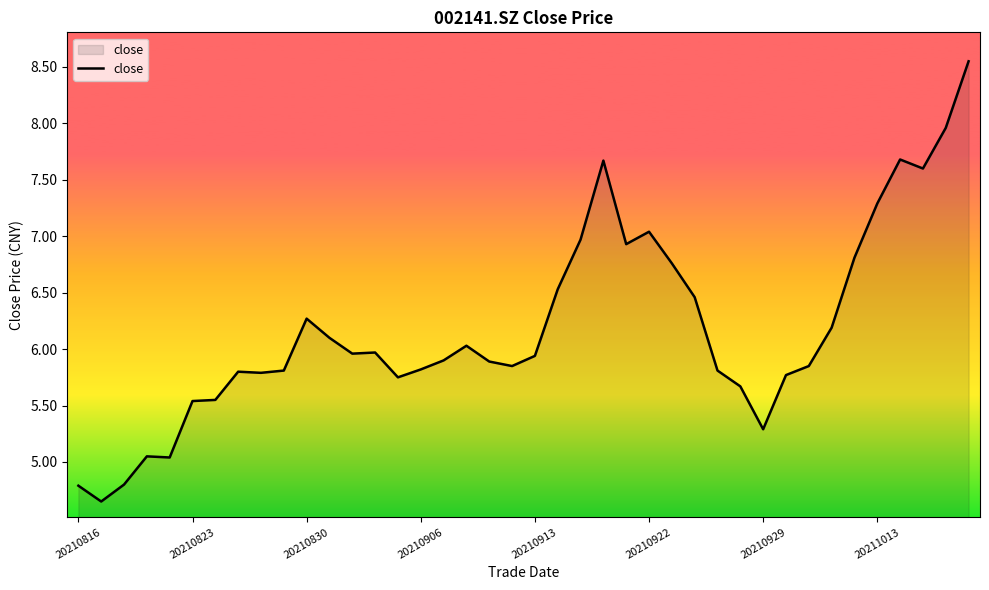

What is the difference between the maximum and minimum values?

3.9